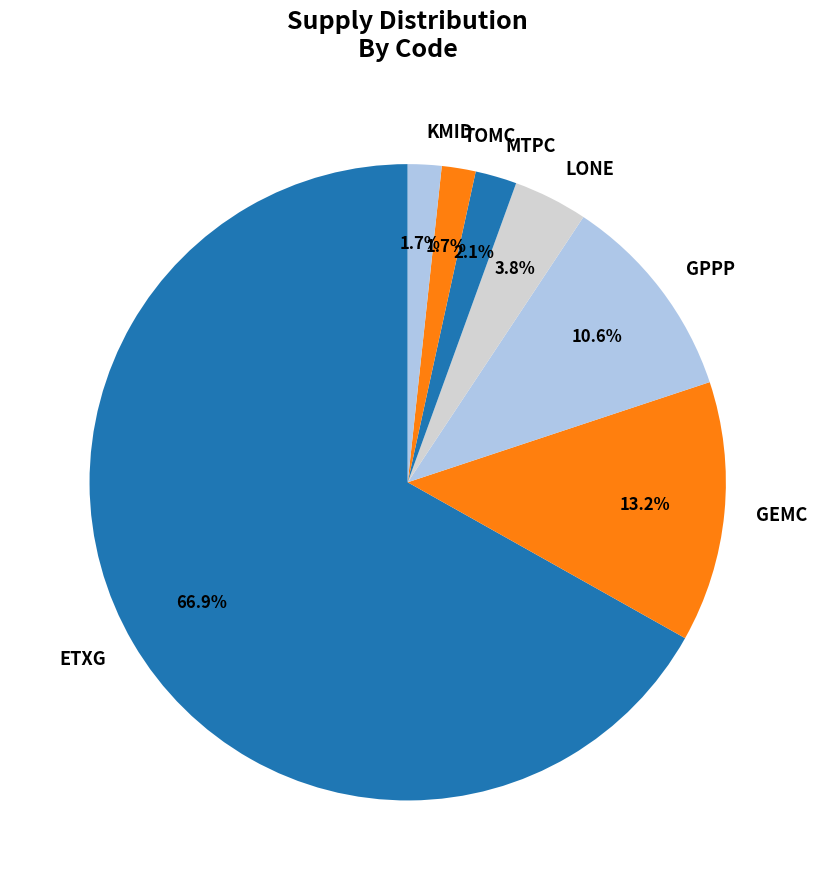

Between KMID and GPPP, which is larger?

GPPP